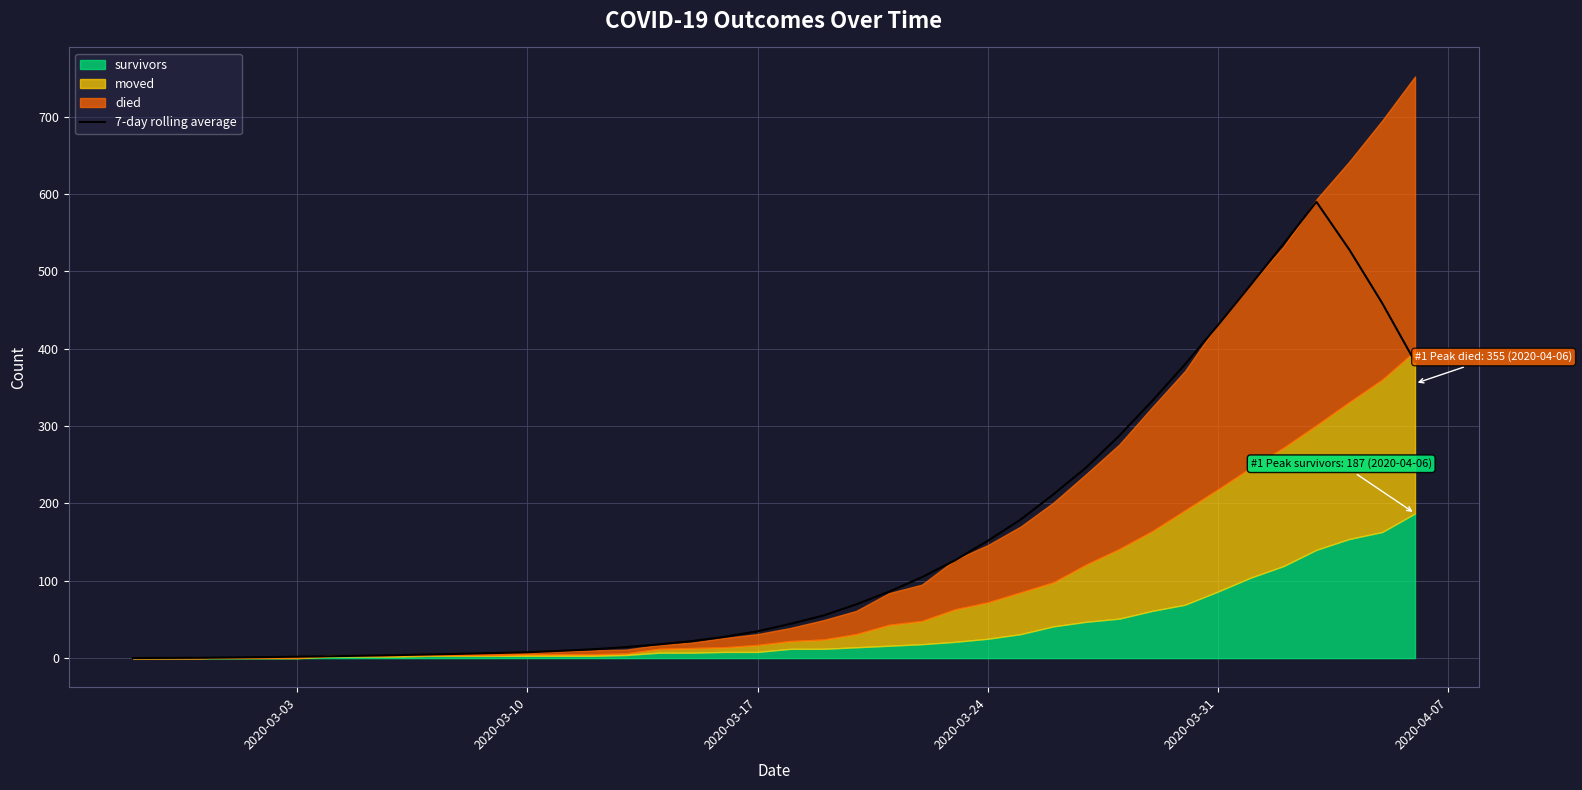

What is the sum of all values?

5858.4